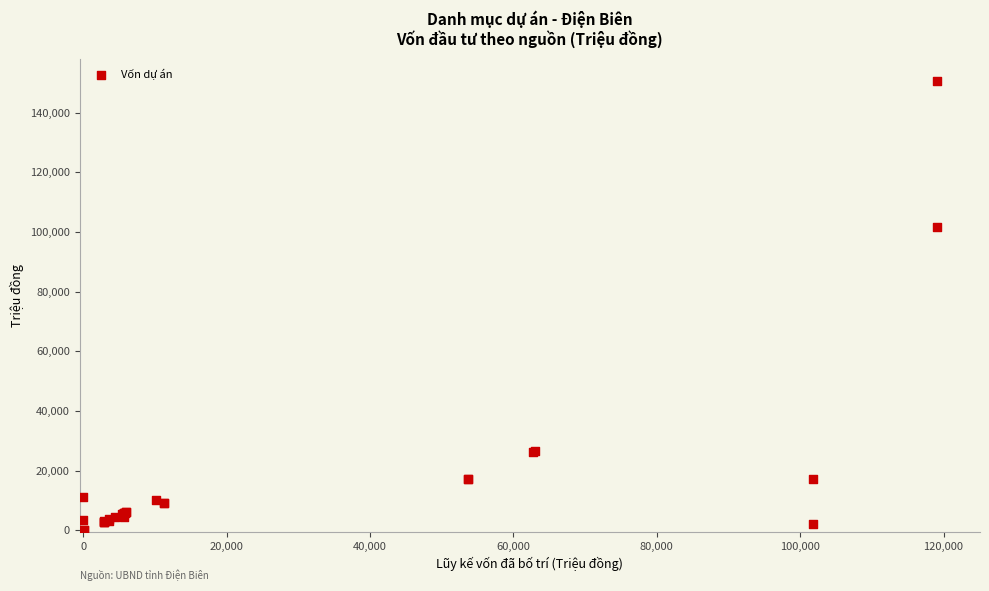

What Y value in the scatter plot is closest to 75241?

101830